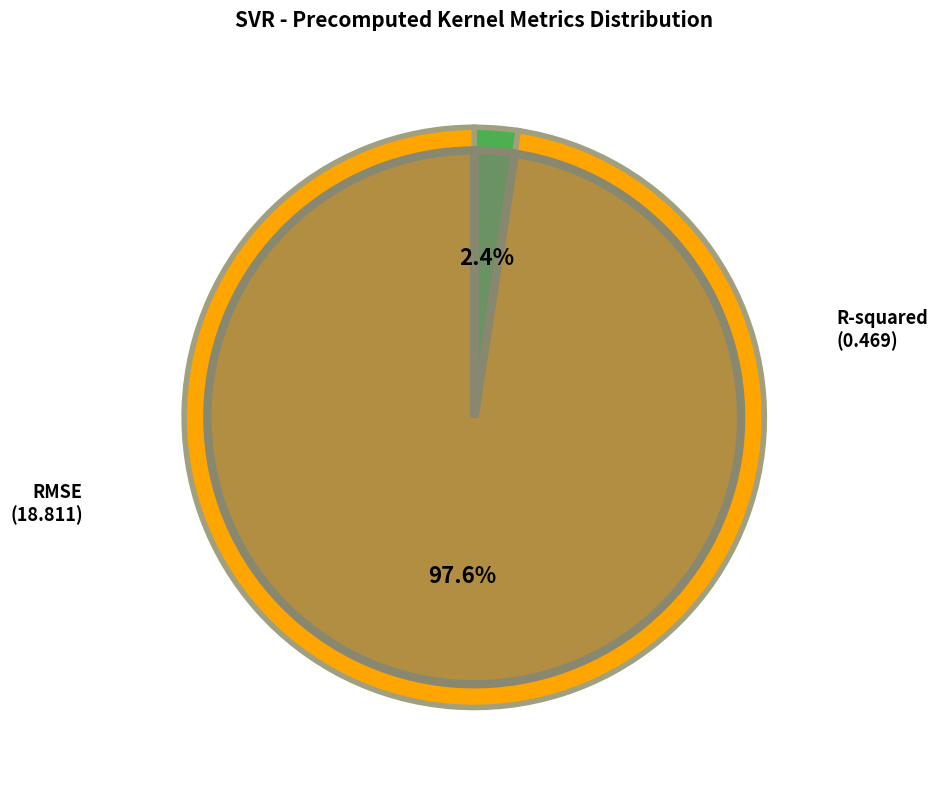

Rank the categories by value from highest to lowest.

RMSE, R-squared